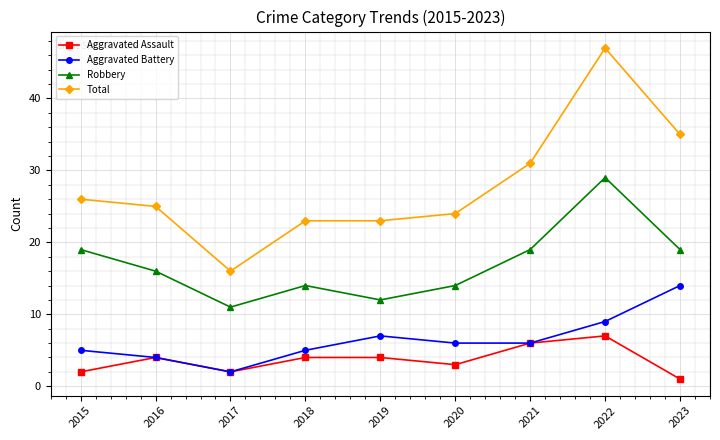

Is it true that Total equals 10 at 2015?

False